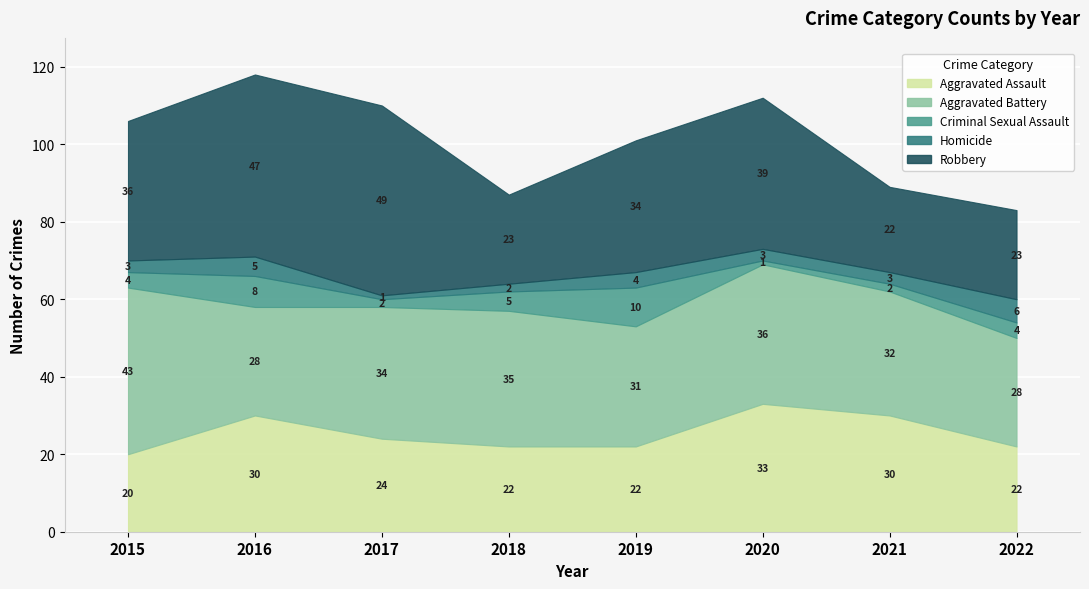

Which series has the largest total across all categories?

Robbery